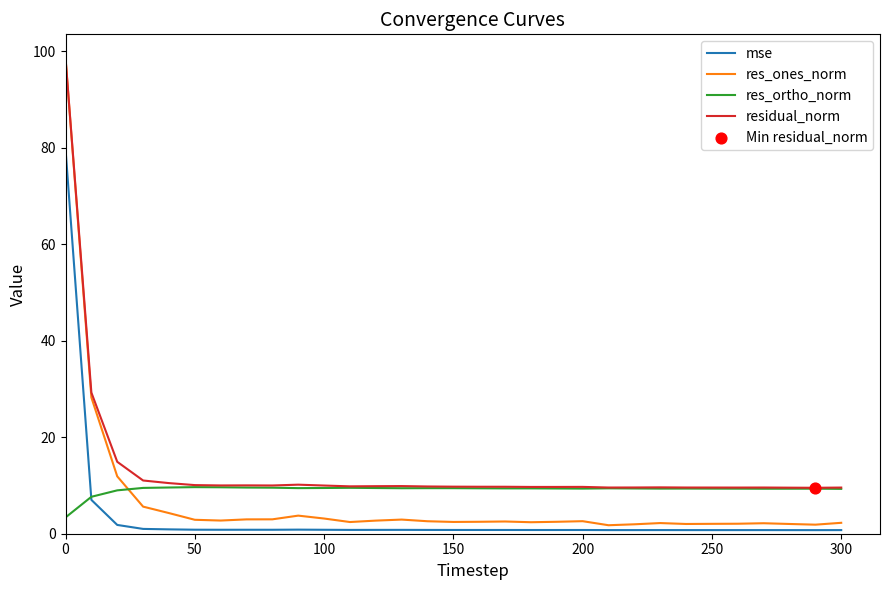

Which series has the largest total across all categories?

residual_norm